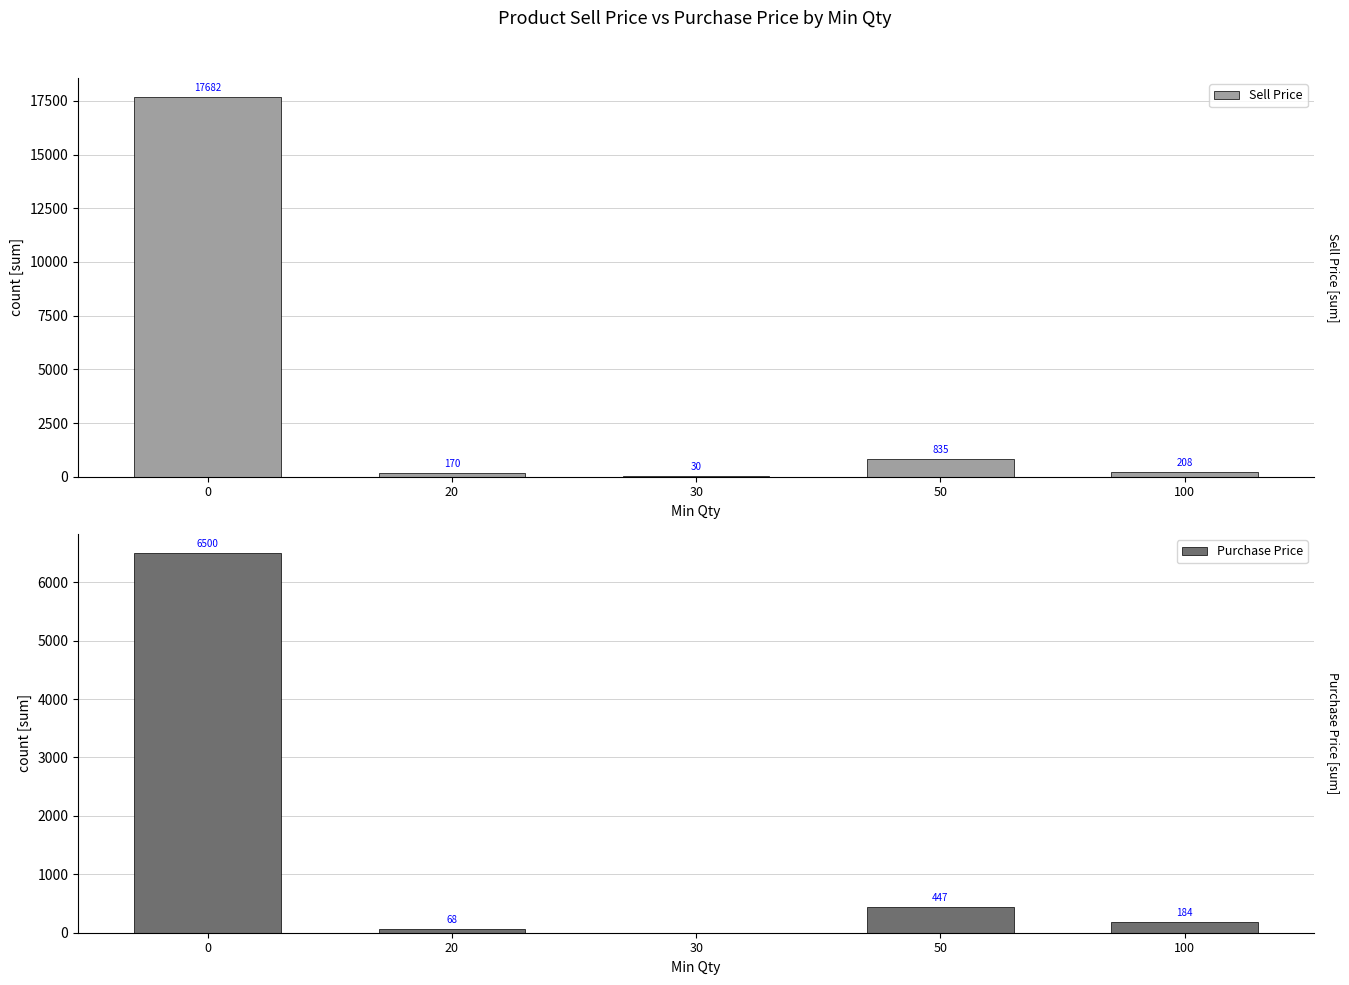

How many values in Purchase Price are above zero?

4